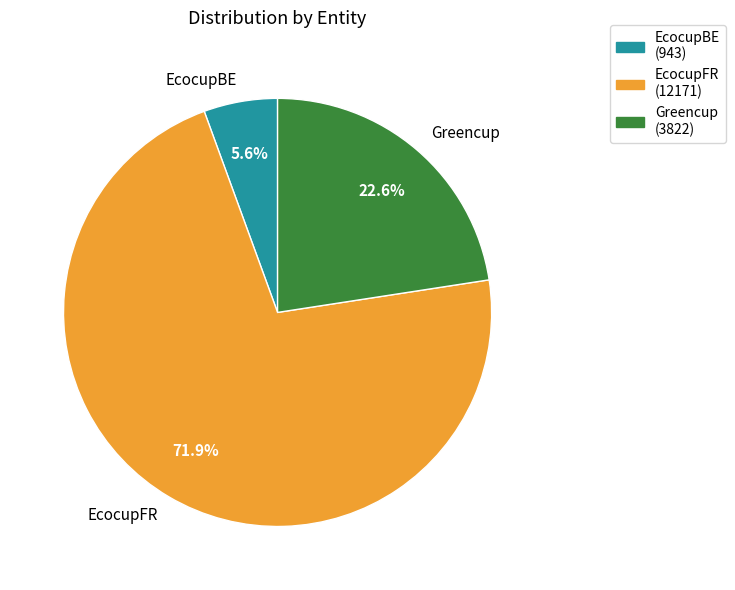

Which slice is the smallest?

EcocupBE